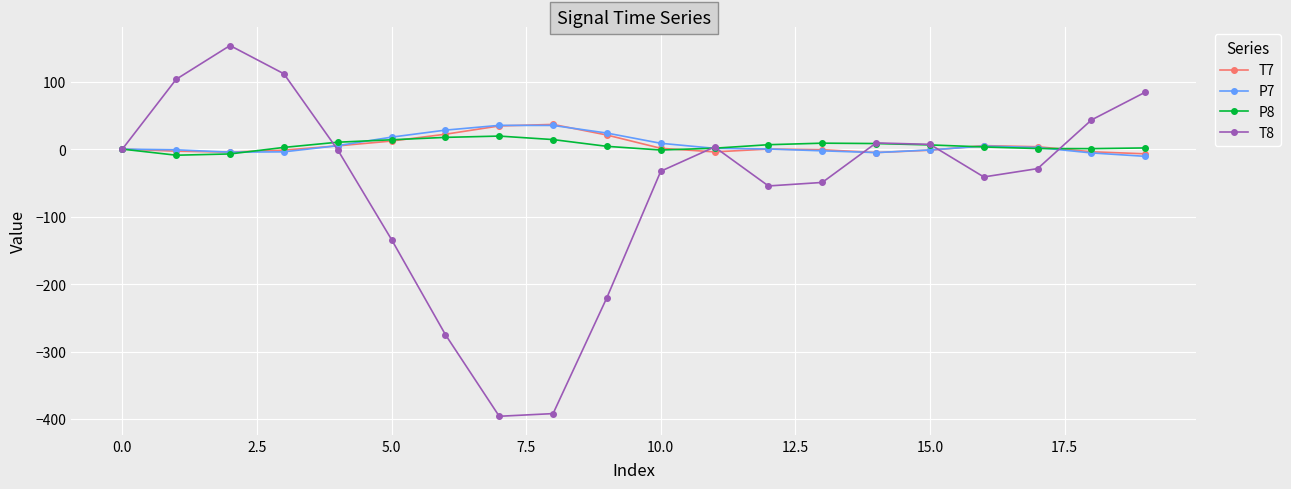

What is the difference between the maximum and minimum values in the T7 series?

43.6